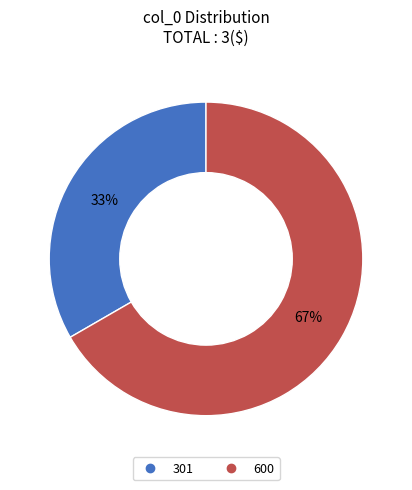

Is it true that 301 is 21% of the pie?

False